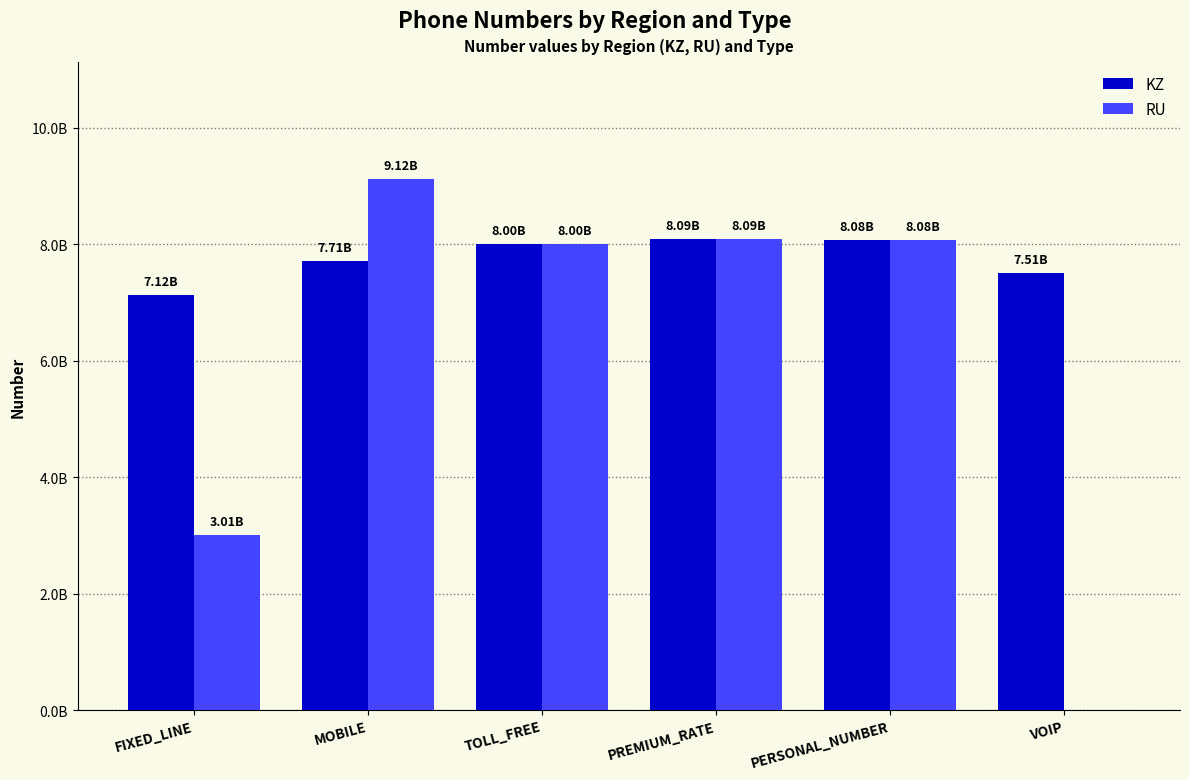

Rank the series by their maximum value, from highest to lowest.

RU, KZ